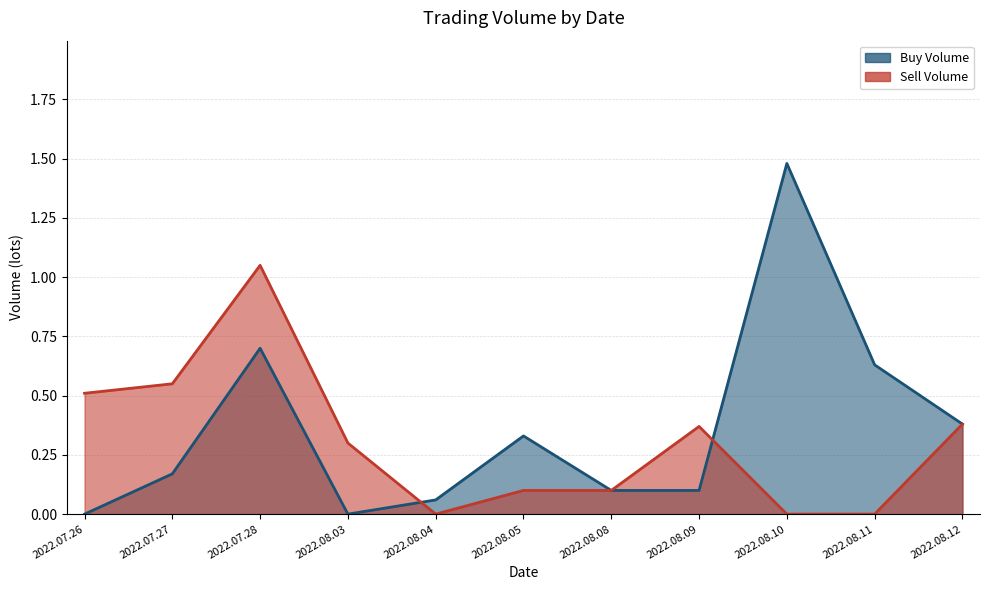

The Sell Volume series shows 0.1 at 2022.08.05. True or false?

True